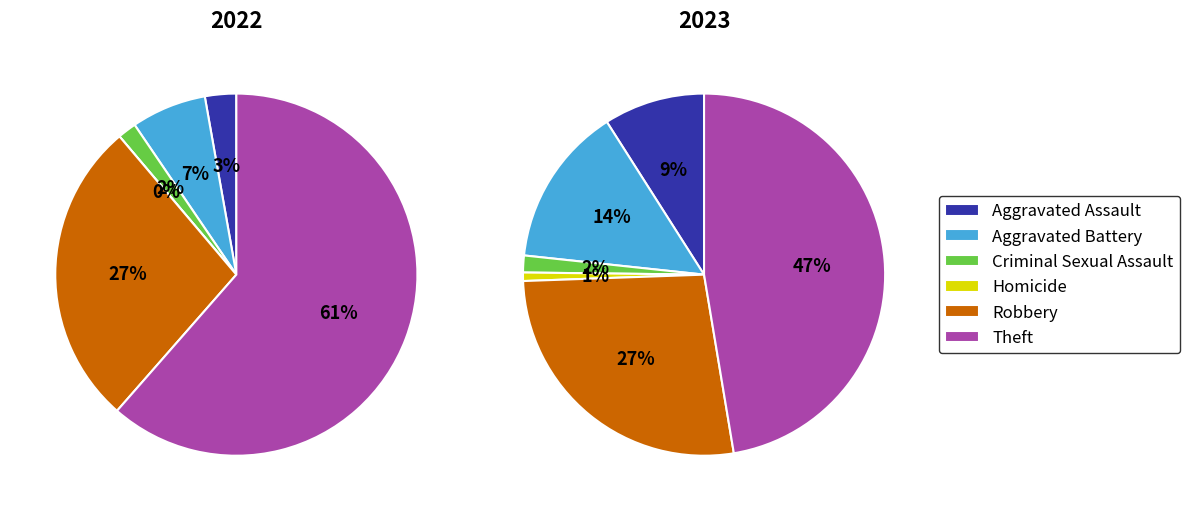

Rank the categories by value from lowest to highest.

Homicide, Criminal Sexual Assault, Aggravated Assault, Aggravated Battery, Robbery, Theft